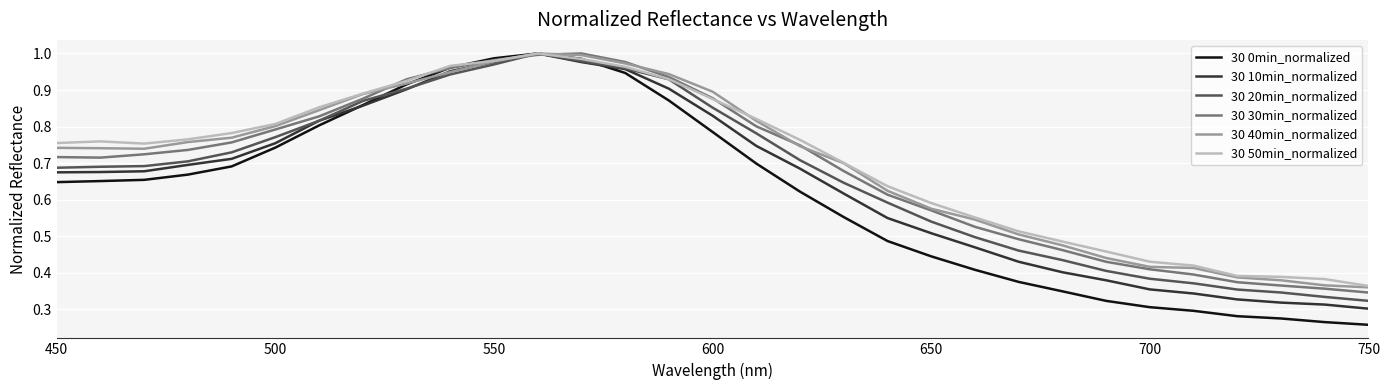

Which series has the largest range (max minus min)?

30 0min_normalized